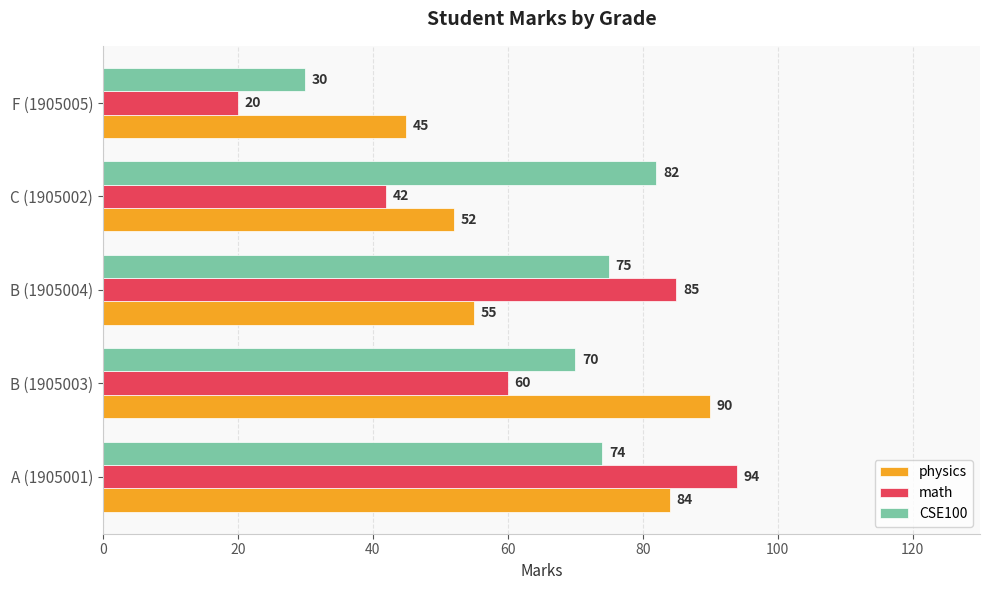

What is the maximum value for physics?

90